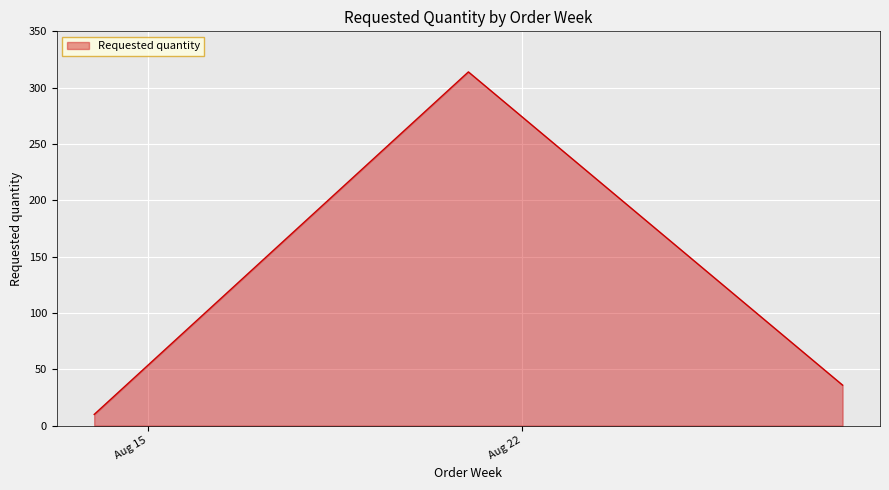

What is the sum of all values?

360